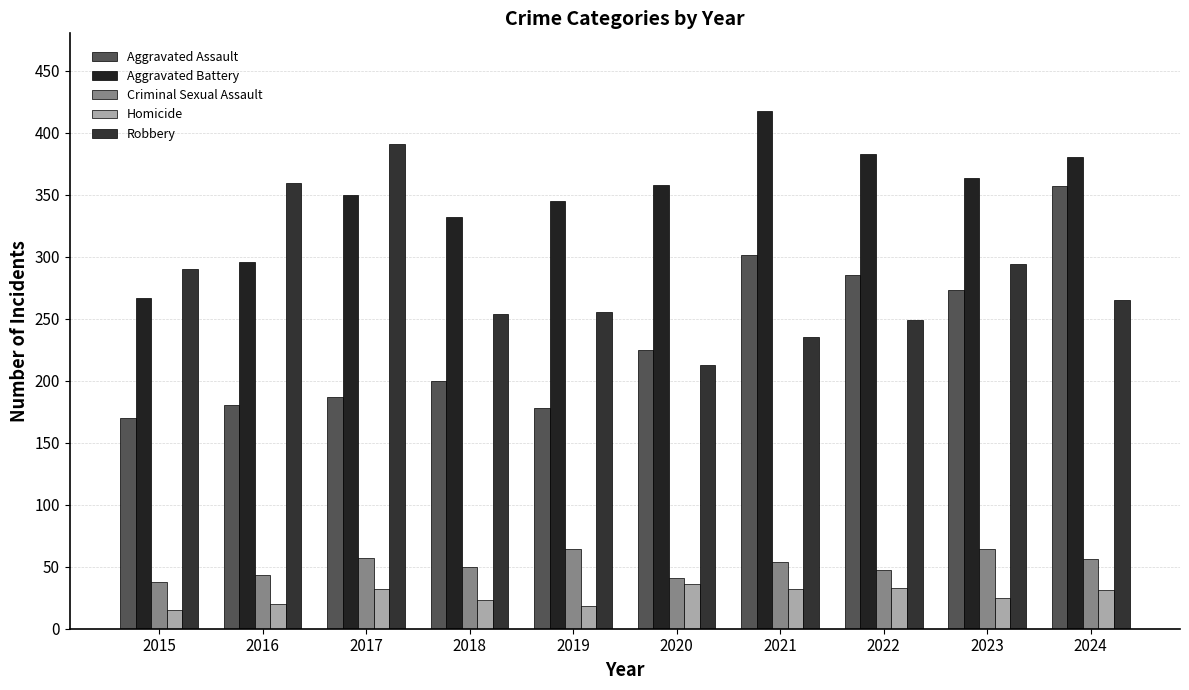

Between 2024 and 2022, which is larger?

2024